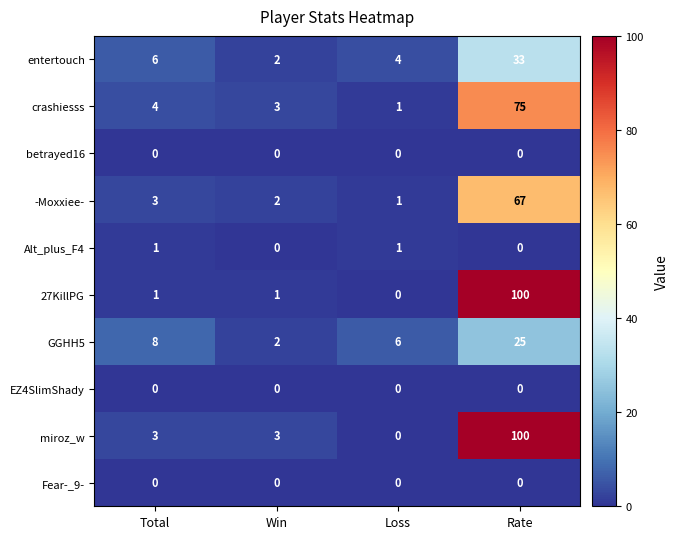

List the labels in order of GGHH5 value, smallest first.

Win, Loss, Total, Rate